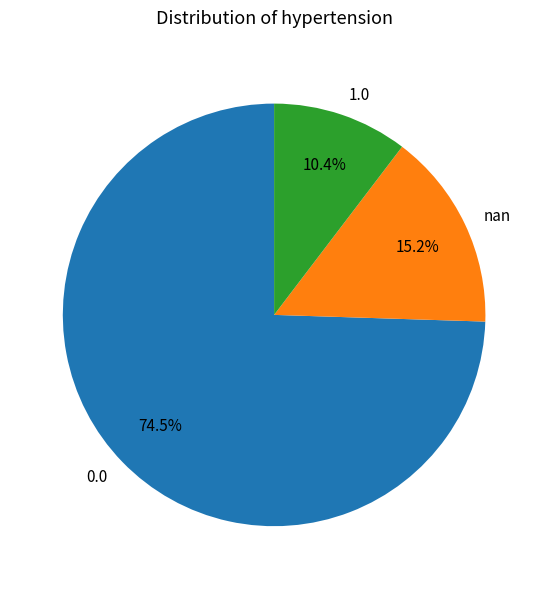

What is the ratio of the value at 1.0 to the value at nan?

0.7